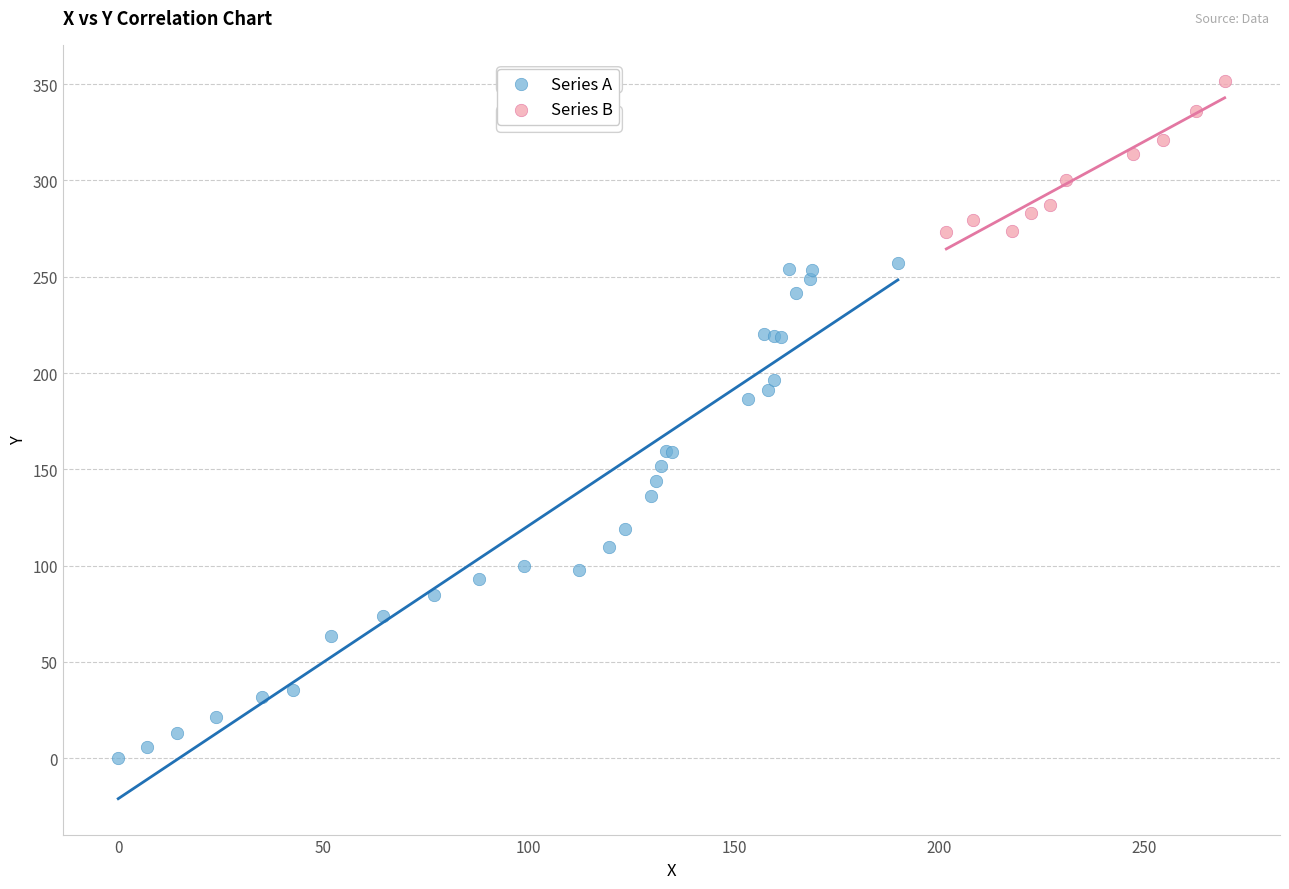

Which series reaches the maximum Y coordinate?

Series B